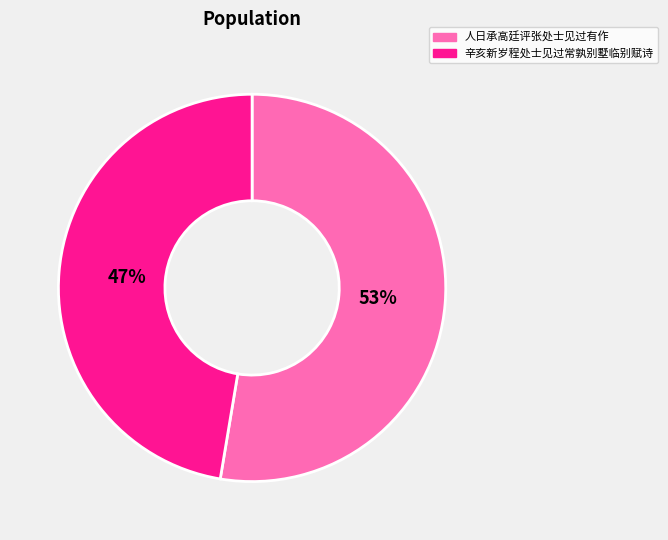

Combined, do 人日承高廷评张处士见过有作 and 辛亥新岁程处士见过常孰别墅临别赋诗 account for over 50%?

Yes